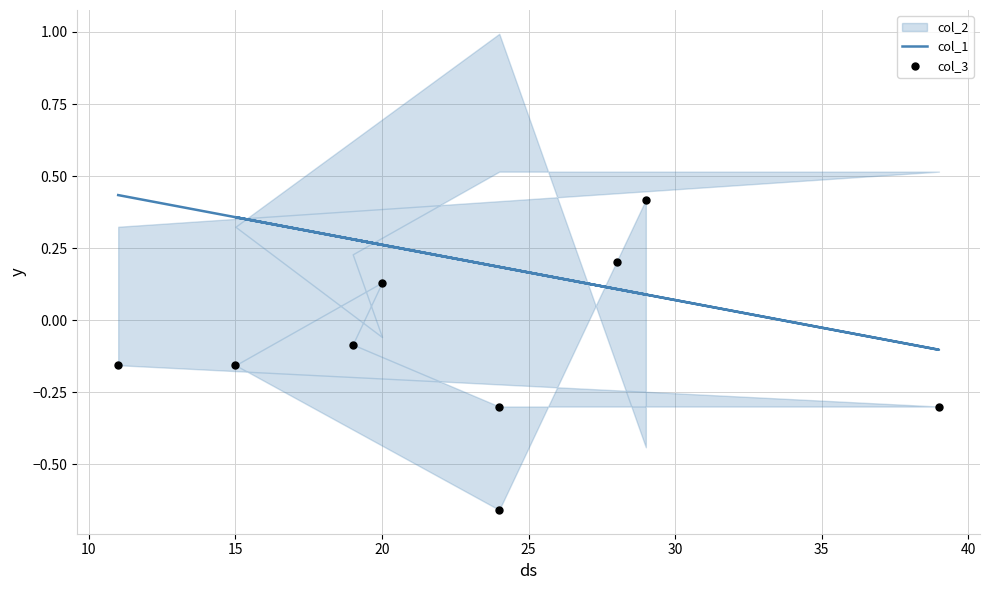

Which series has the widest spread of Y values?

col_3